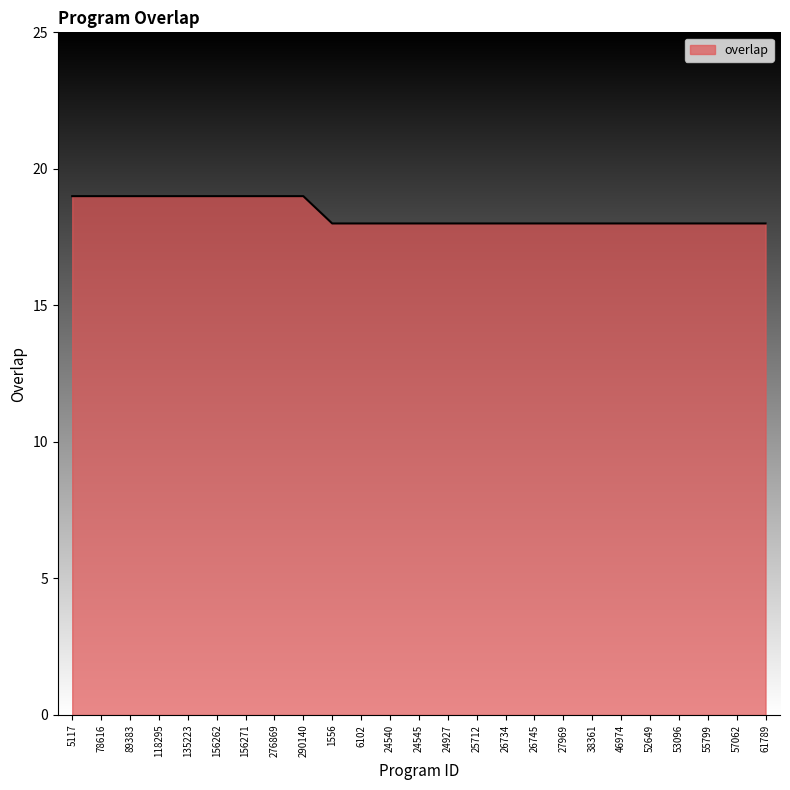

What is the maximum value shown in the chart?

19